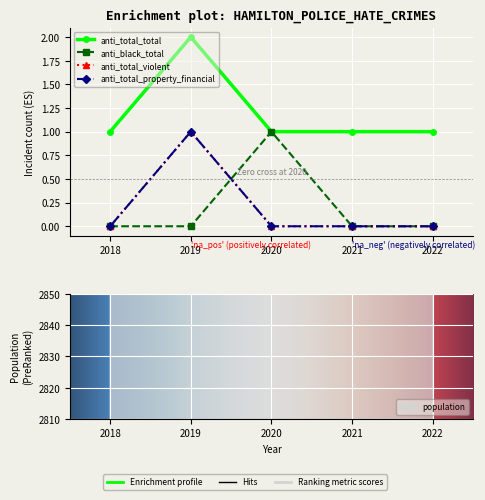

True or false: anti_total_property_financial has a value of 0 at 2022.

True